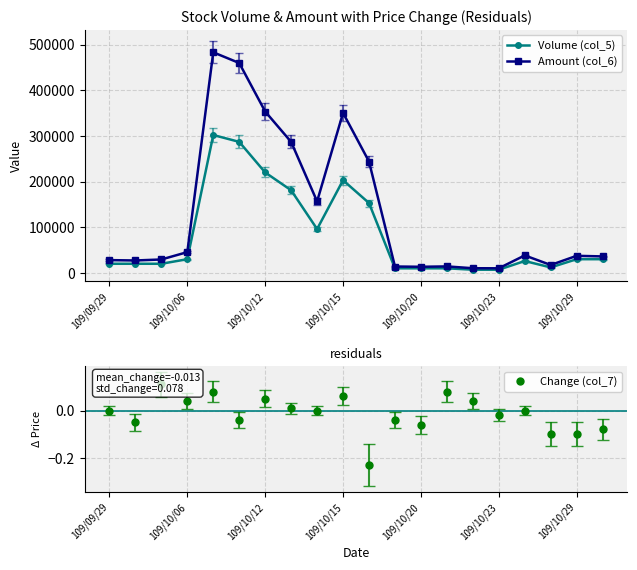

Is this an area chart (filled region under the line)?

No